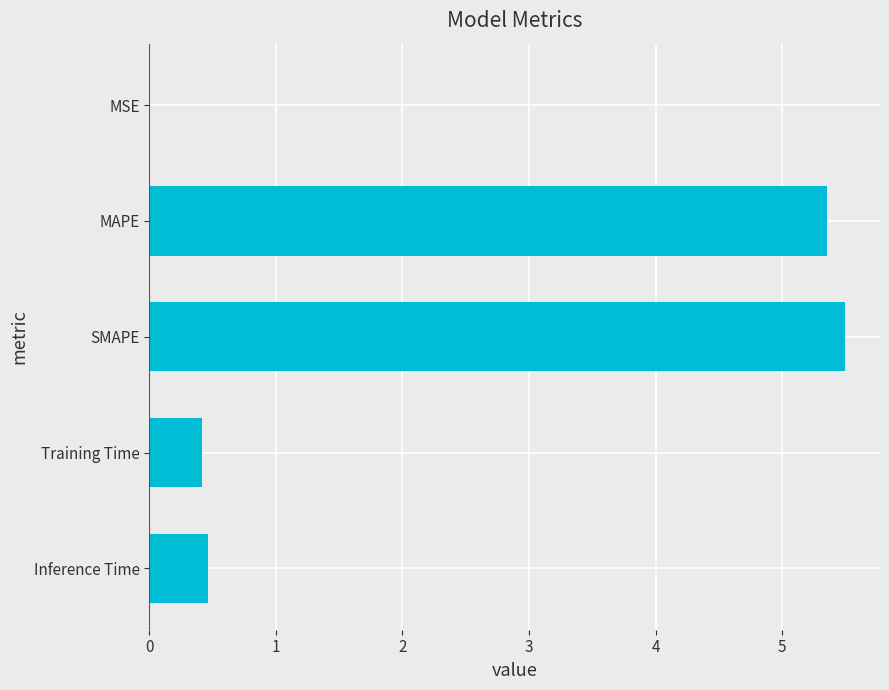

The value at Inference Time is 0.5. True or false?

True